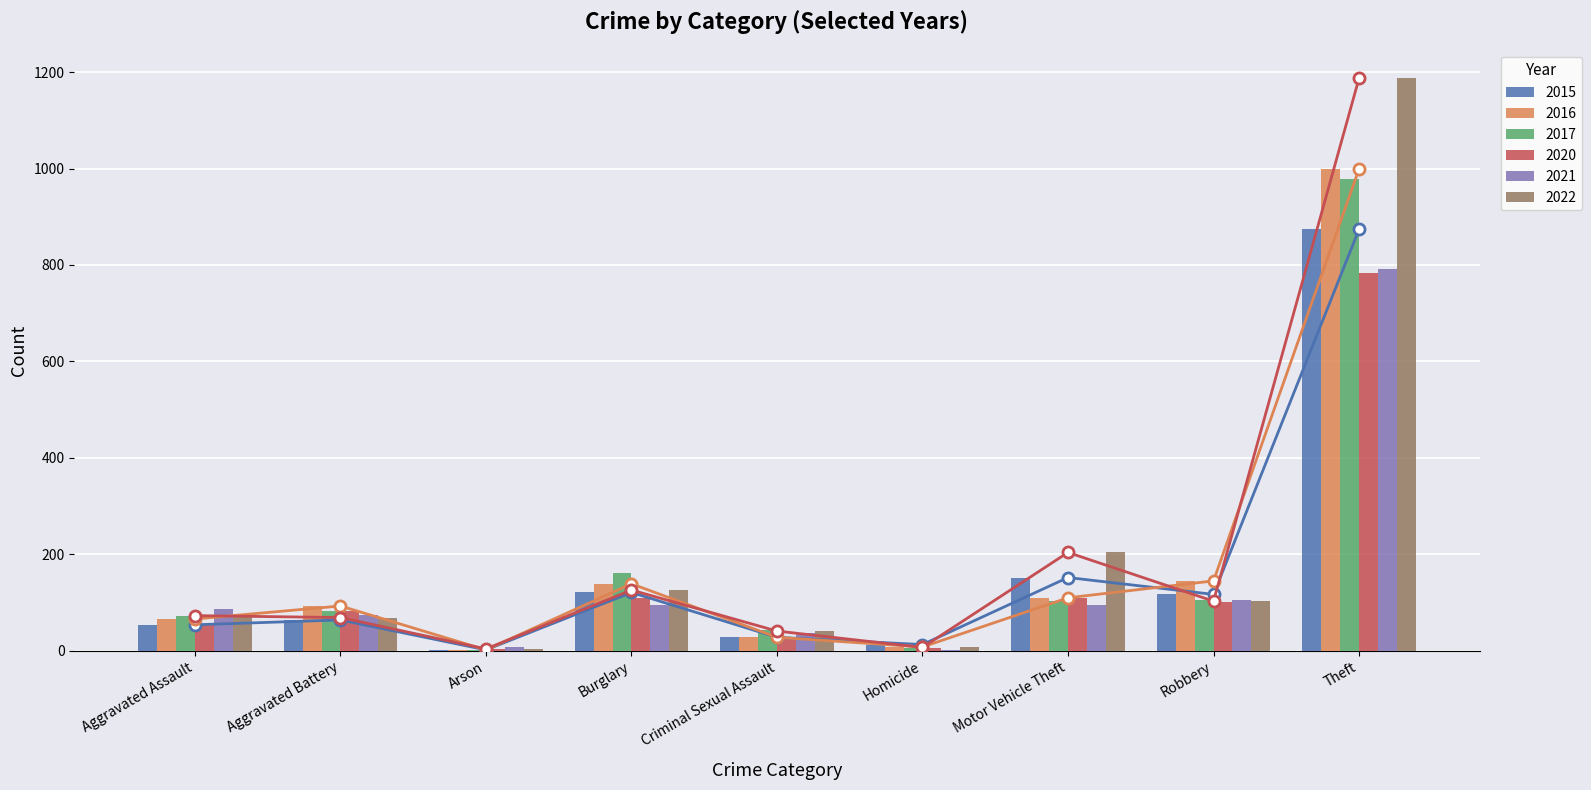

What is the label of the 7th bar from the right?

Arson